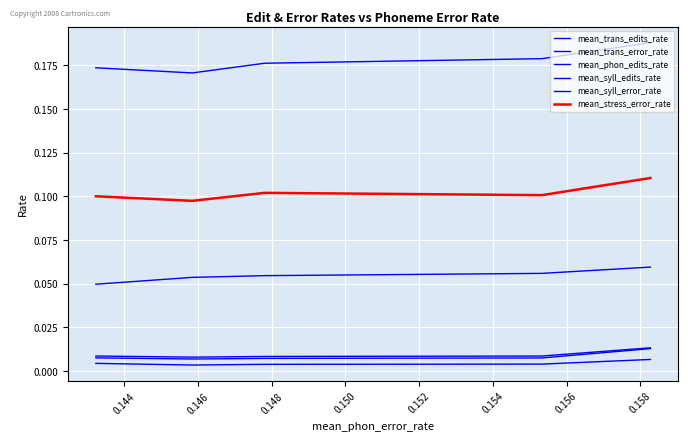

True or false: mean_phon_edits_rate and mean_trans_edits_rate intersect in this chart.

False